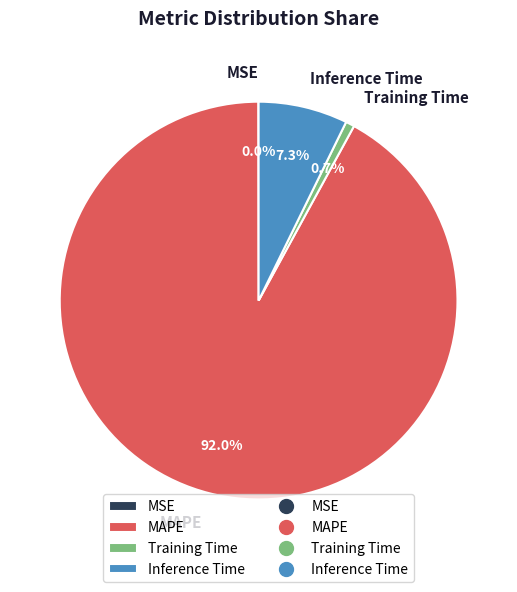

Which category accounts for the majority?

MAPE